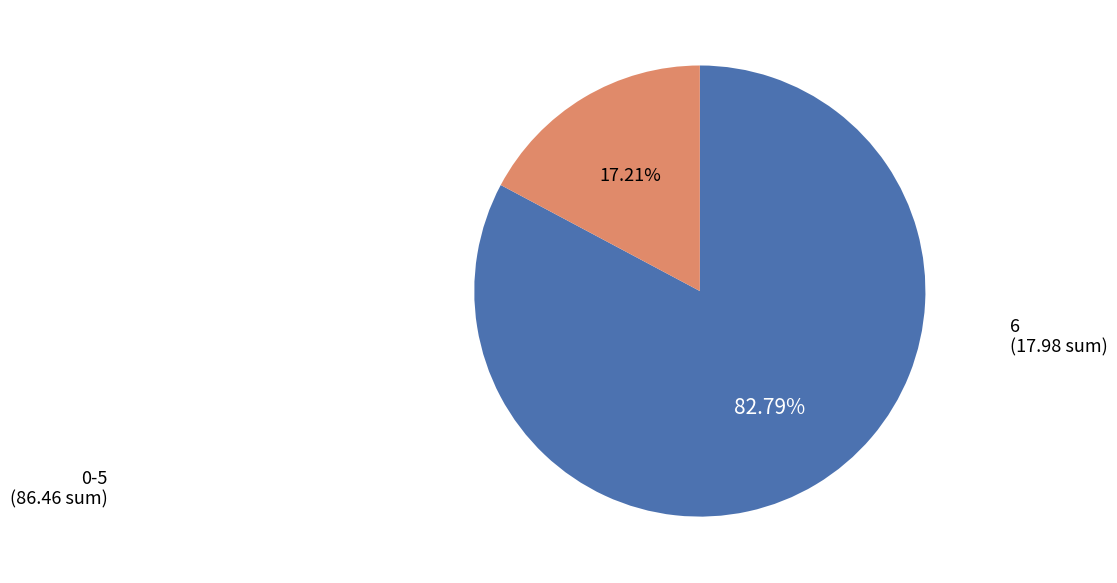

Do 6 and 0-5 together represent more than half of the pie?

Yes